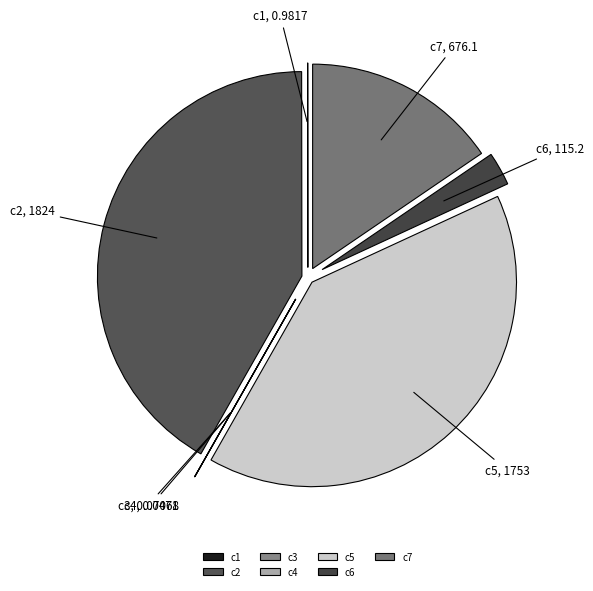

Does any single category account for the majority?

No